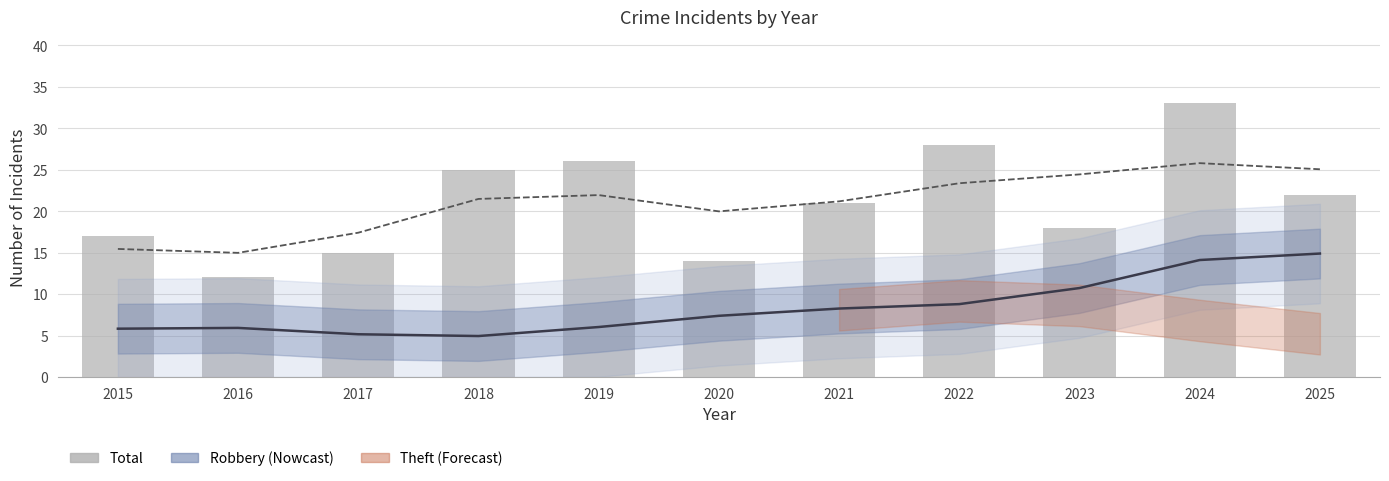

What is the greatest value displayed?

33.0